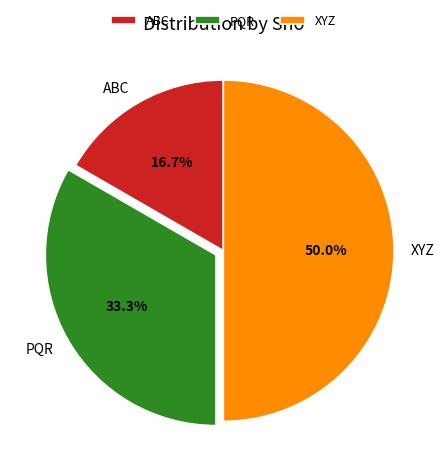

Which category has the biggest portion of the pie?

XYZ